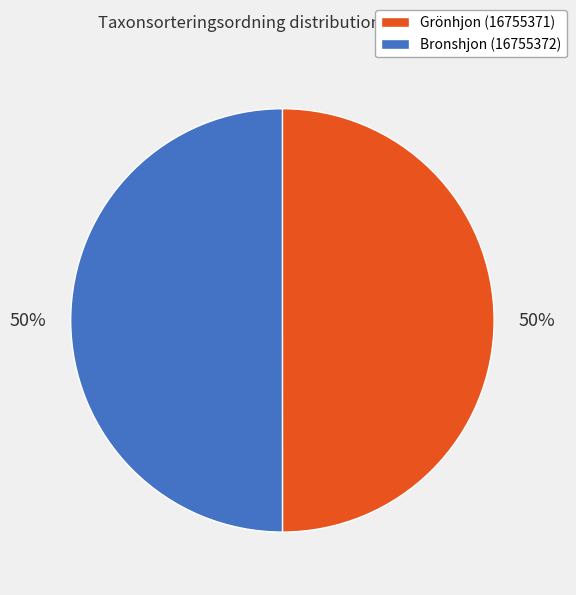

To the nearest percent, what percentage of the pie is Grönhjon (16755371)?

50%